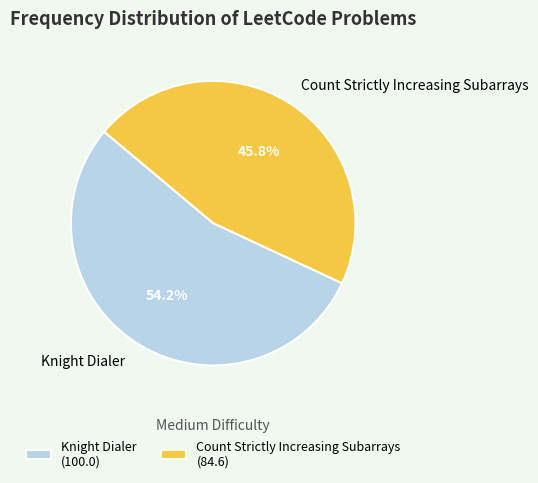

Is there any slice that represents more than half of the pie?

Yes